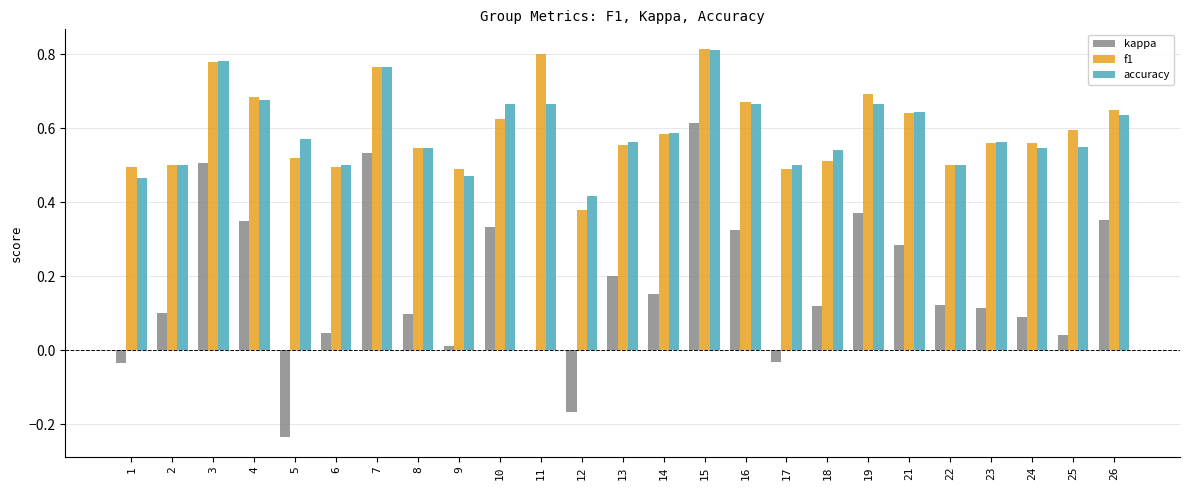

What is the sum of all kappa values?

4.3